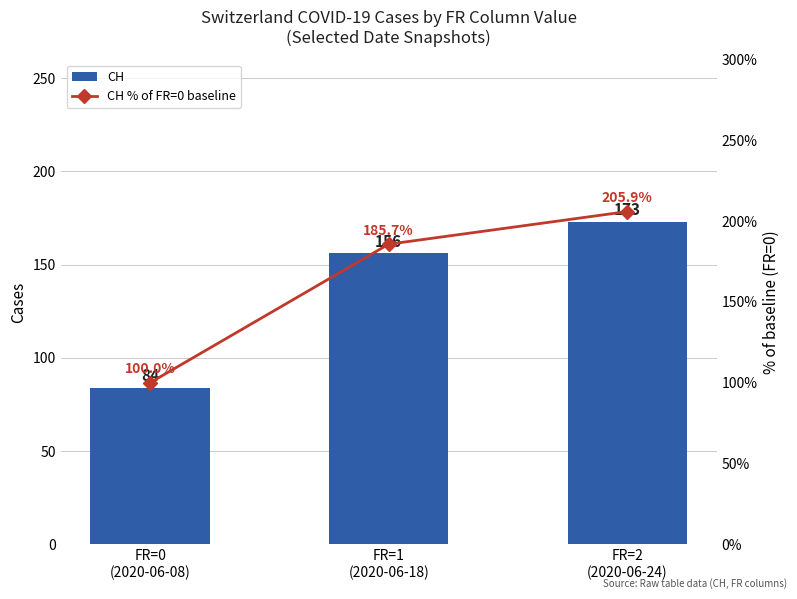

Are the bars grouped side by side (vs. stacked)?

Yes